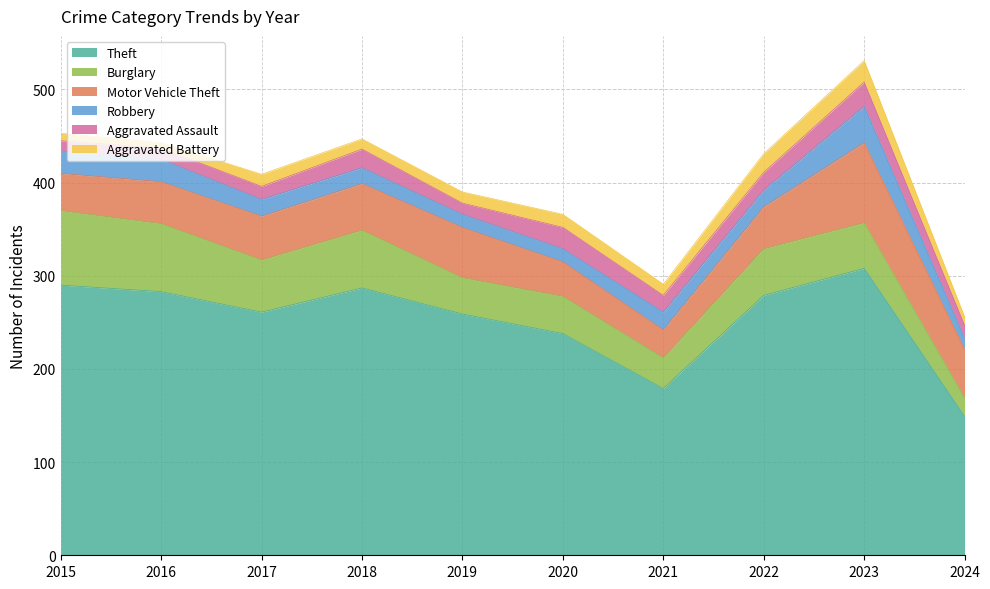

What are all the series names shown in the legend?

Theft, Burglary, Motor Vehicle Theft, Robbery, Aggravated Assault, Aggravated Battery